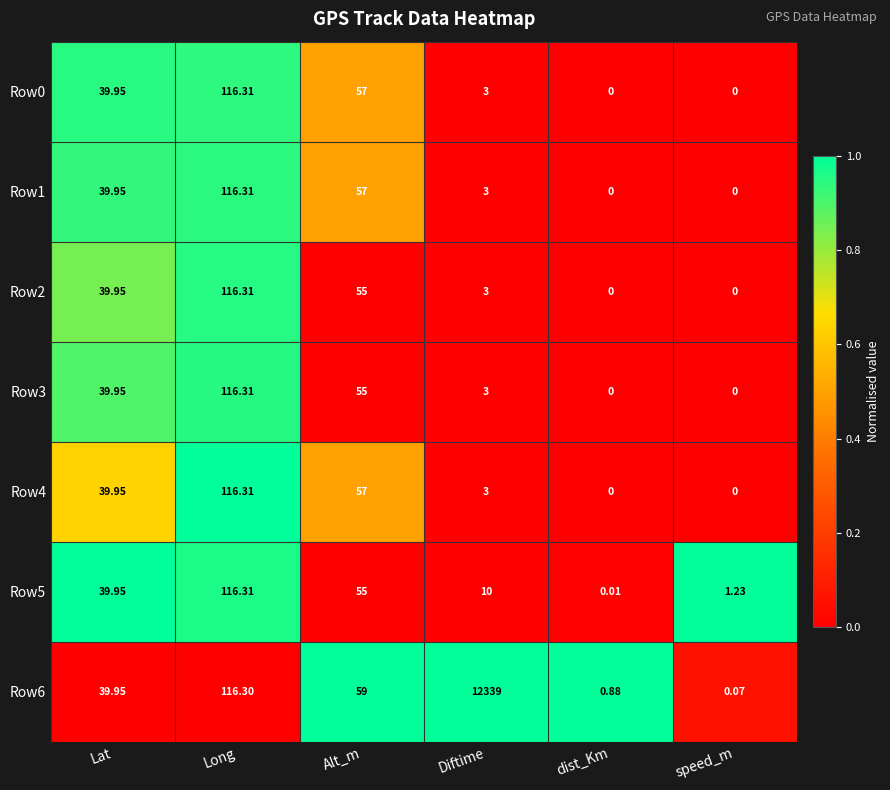

At which label does Row6 first exceed 59?

Long